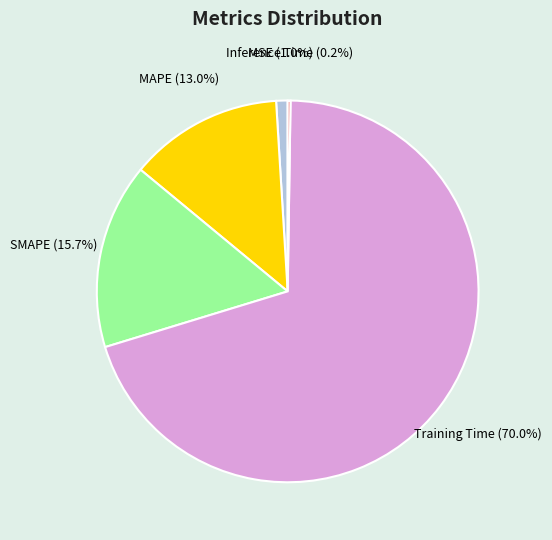

Does MSE account for over 50% of the chart?

No